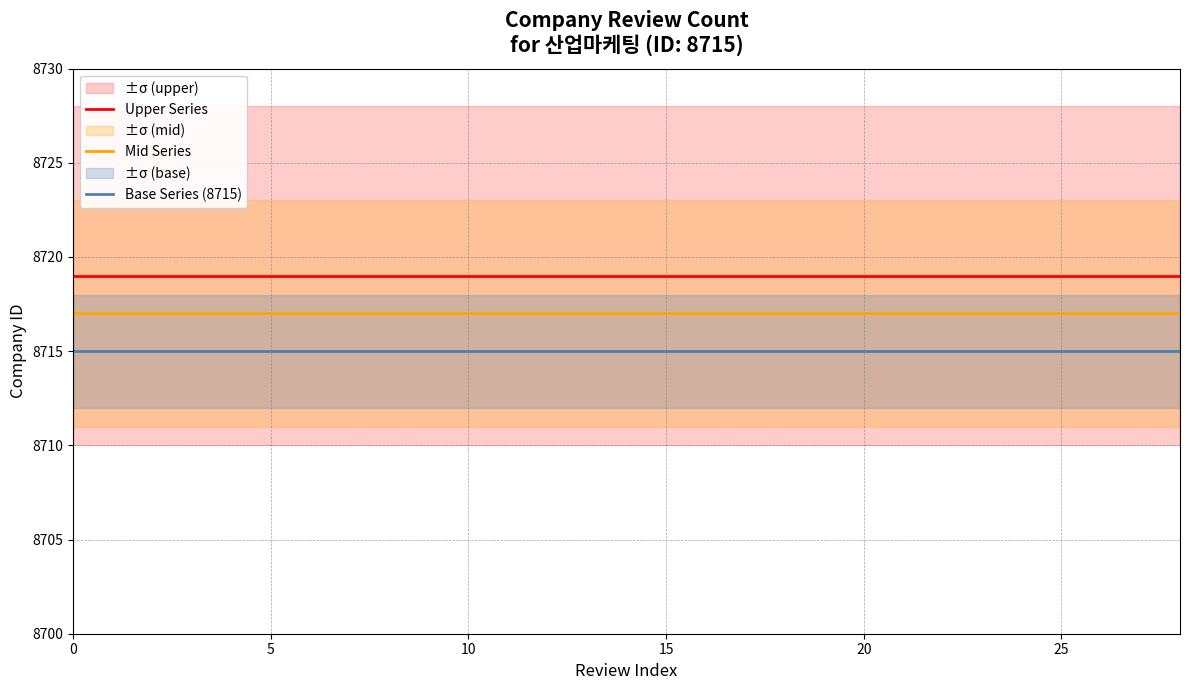

What is the average value of the Base Series (8715) series?

8715